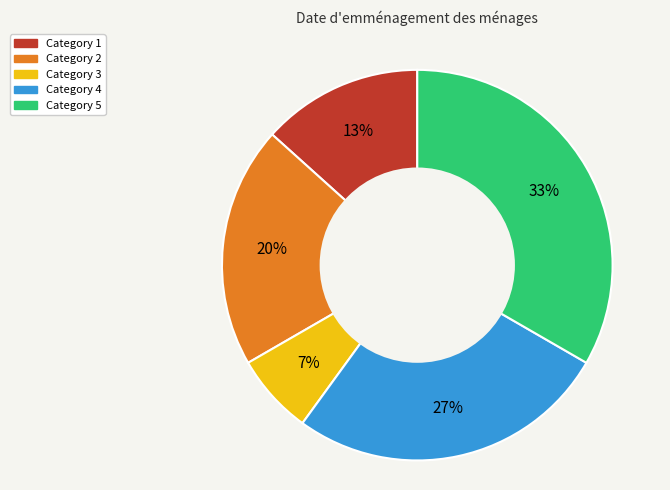

To the nearest percent, what is the average slice percentage?

20%